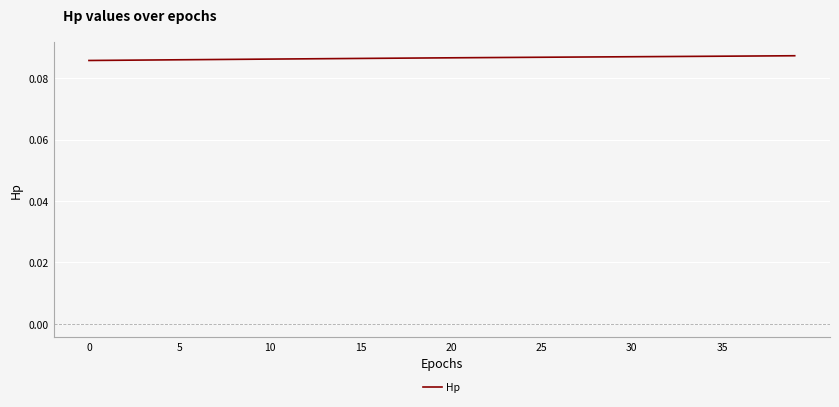

How many values are between 0 and 1?

40